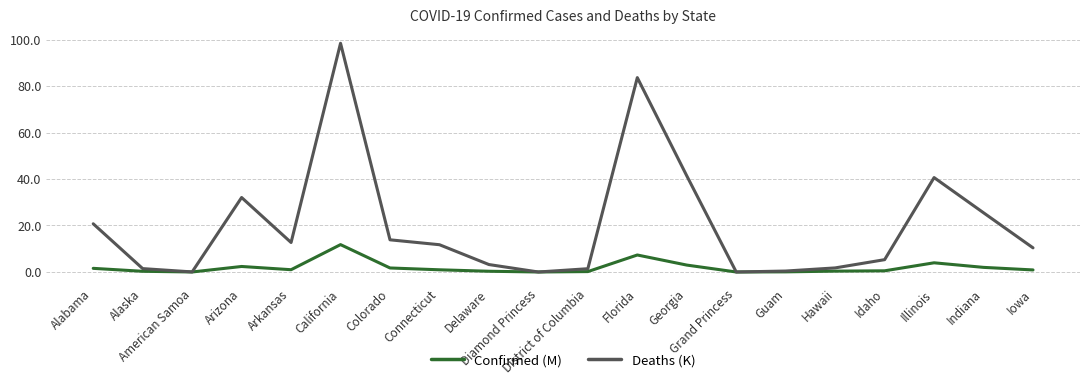

What is the greatest value displayed?

98.4